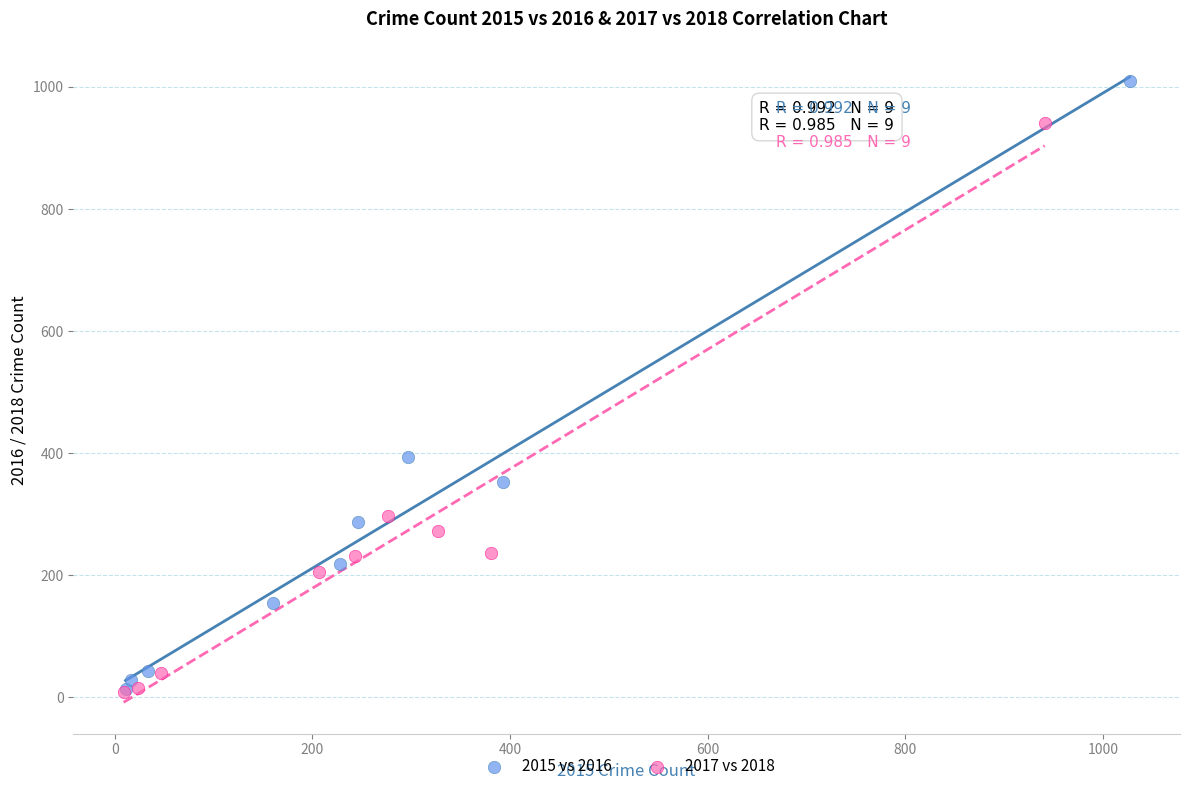

Which series reaches the maximum Y coordinate?

2015 vs 2016